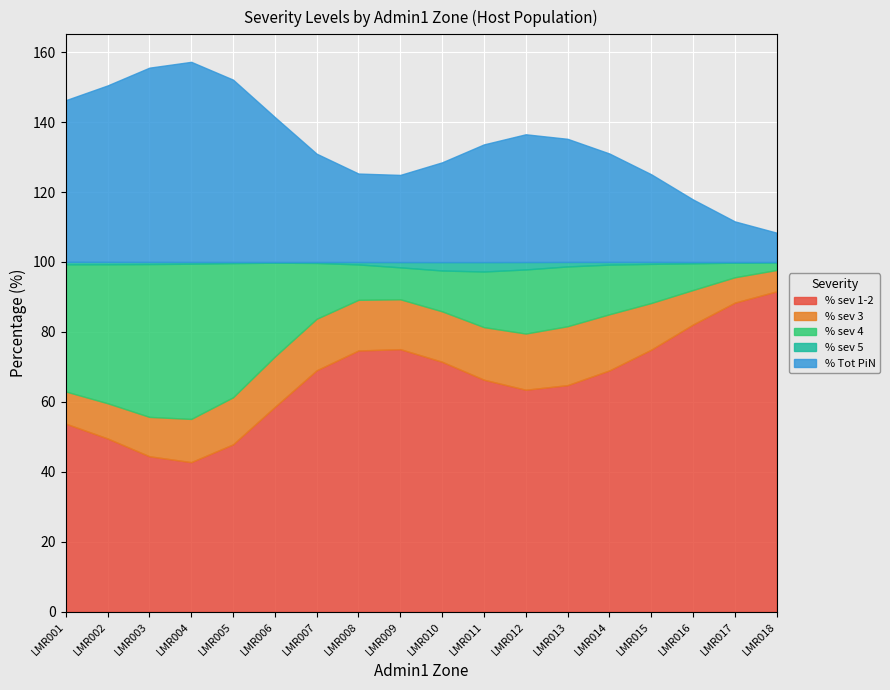

Which series has the largest total across all categories?

% sev 1-2